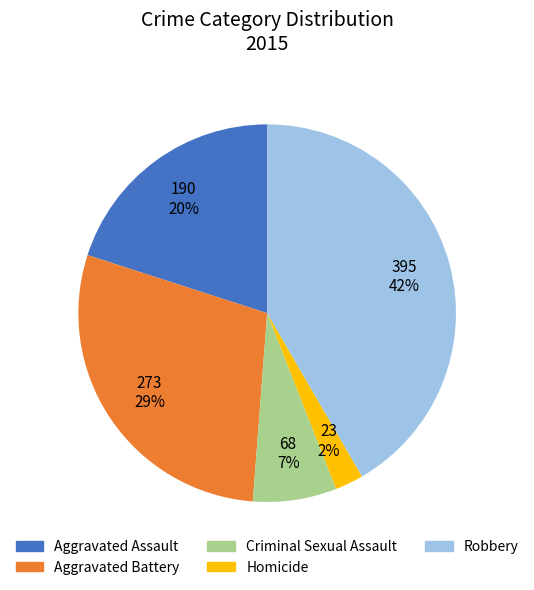

Between Criminal Sexual Assault and Aggravated Assault, which is larger?

Aggravated Assault